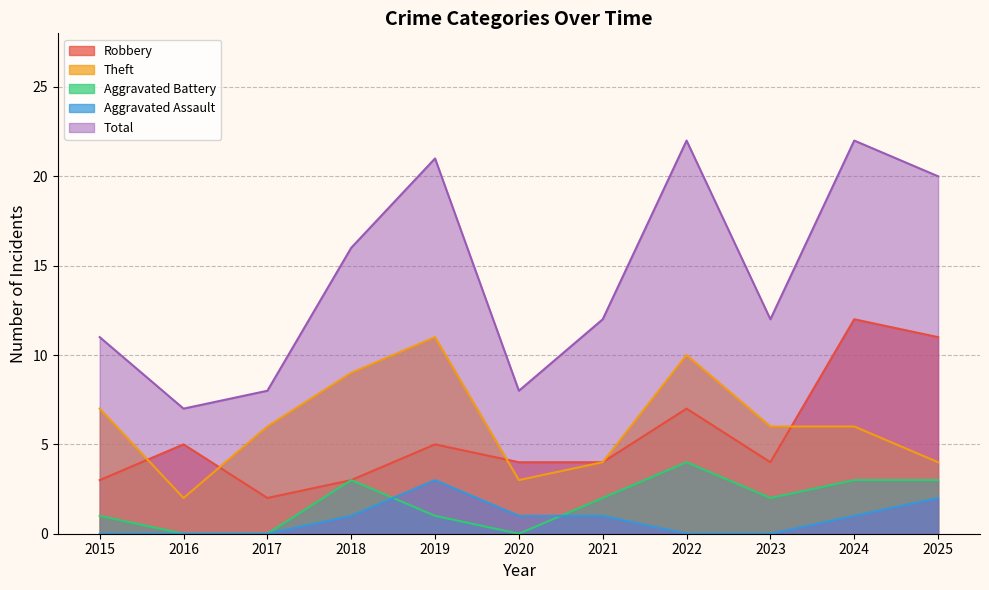

Rank the categories by Robbery value from lowest to highest.

2017, 2015, 2018, 2020, 2021, 2023, 2016, 2019, 2022, 2025, 2024